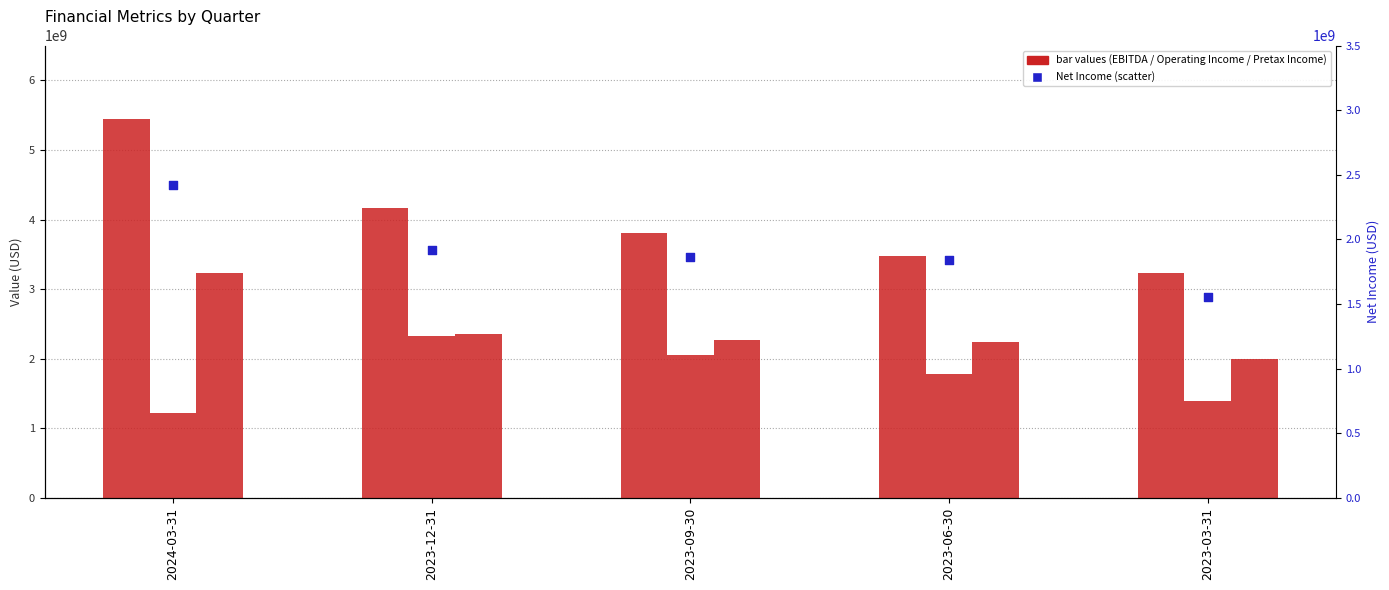

At which category is the sum across all series the highest?

2024-03-31